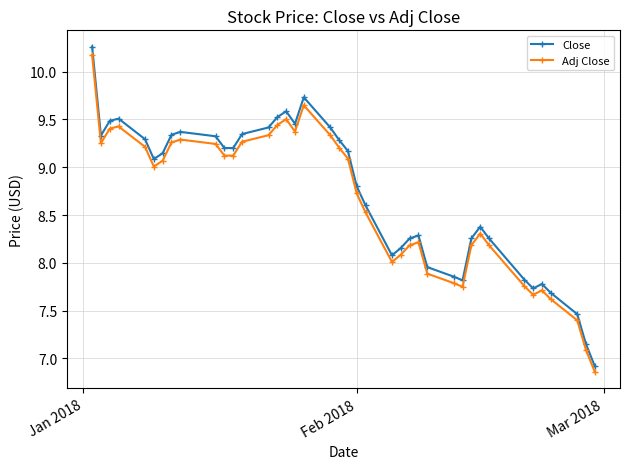

Rank the series by their average value, from highest to lowest.

Close, Adj Close